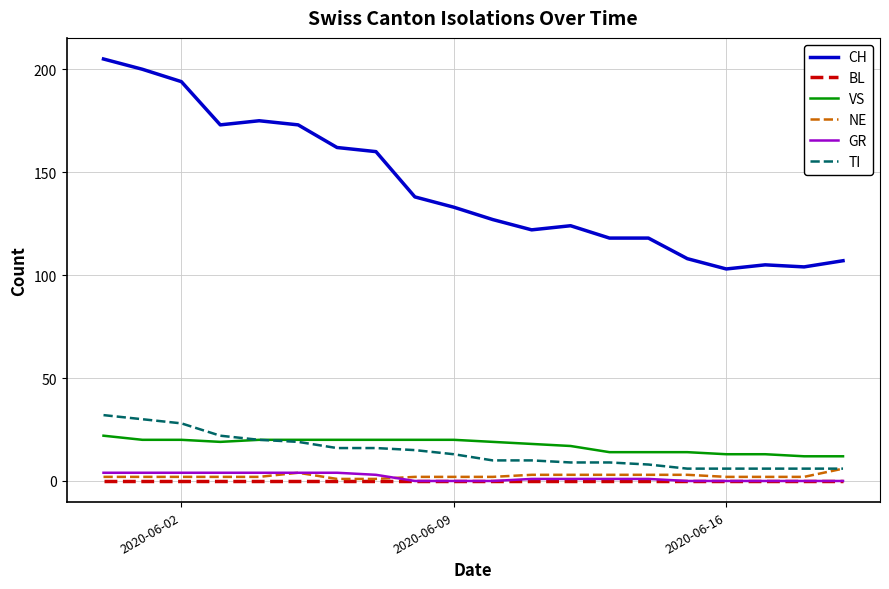

What are all the series names shown in the legend?

CH, BL, VS, NE, GR, TI